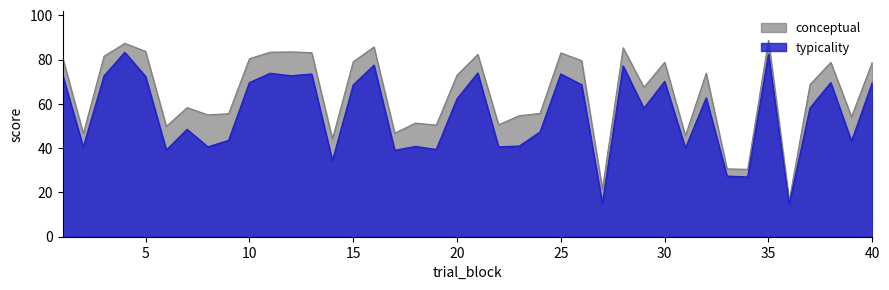

At which category does the chart reach its peak across all series?

35